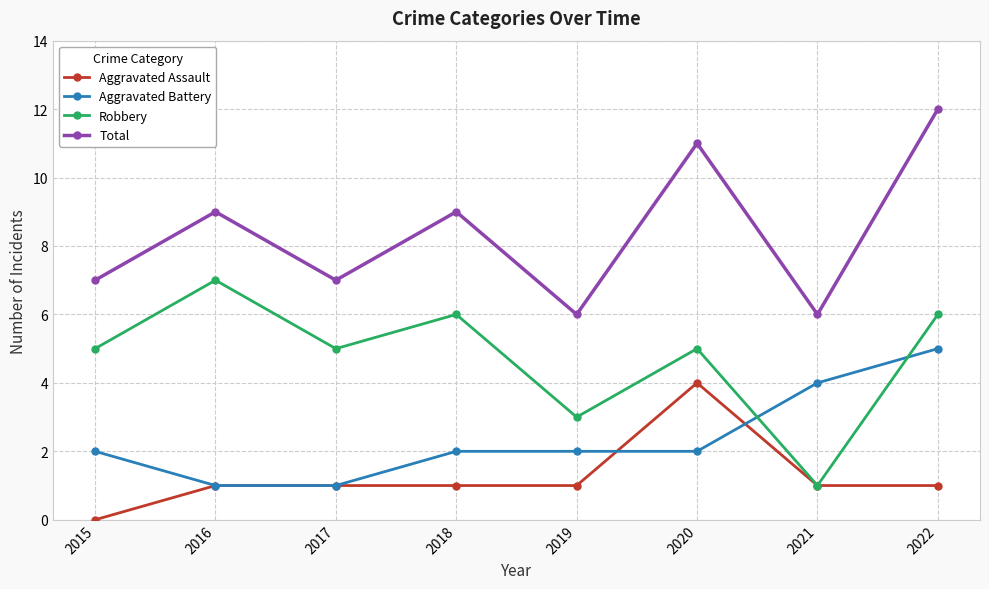

Which series ends up on top after the final intersection of Robbery and Aggravated Battery?

Robbery